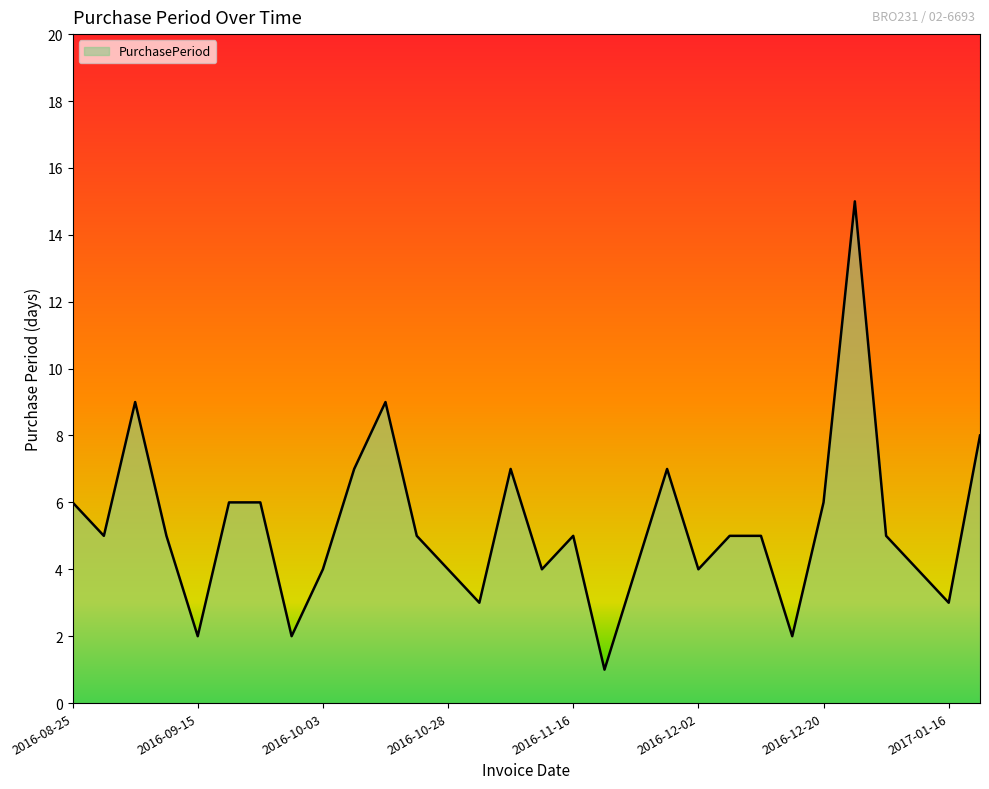

What is the difference between the maximum and second lowest values?

13